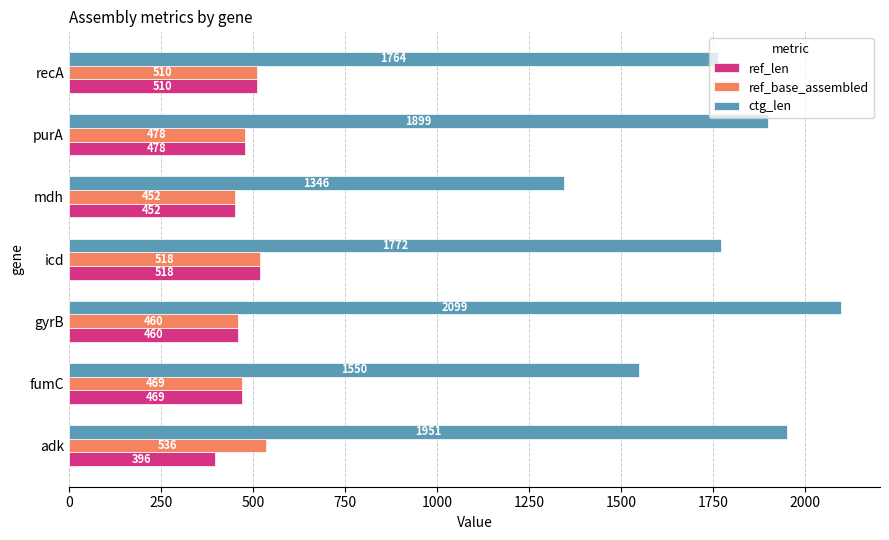

What is the highest value of the ref_len series?

518